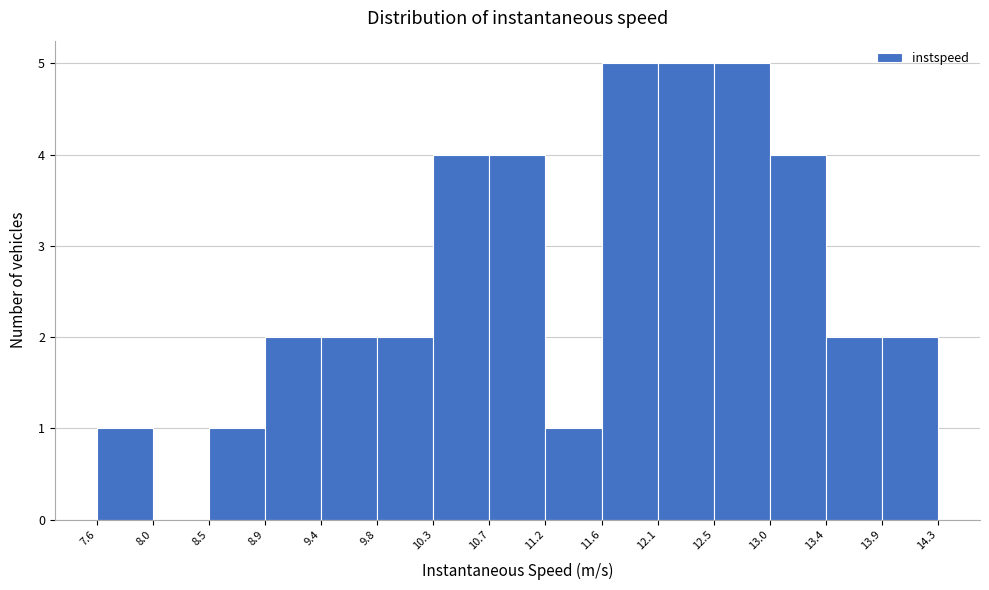

Reading left to right, transcribe this chart: for each bar, give the range it covers on the x-axis and its height. The values are not printed on the chart, so give them approximately, as read against the axis.

7.6 to 8.0: 1
8.0 to 8.5: 0
8.5 to 8.9: 1
8.9 to 9.4: 2
9.4 to 9.8: 2
9.8 to 10.3: 2
10.3 to 10.7: 4
10.7 to 11.2: 4
11.2 to 11.6: 1
11.6 to 12.1: 5
12.1 to 12.5: 5
12.5 to 13.0: 5
13.0 to 13.4: 4
13.4 to 13.9: 2
13.9 to 14.3: 2